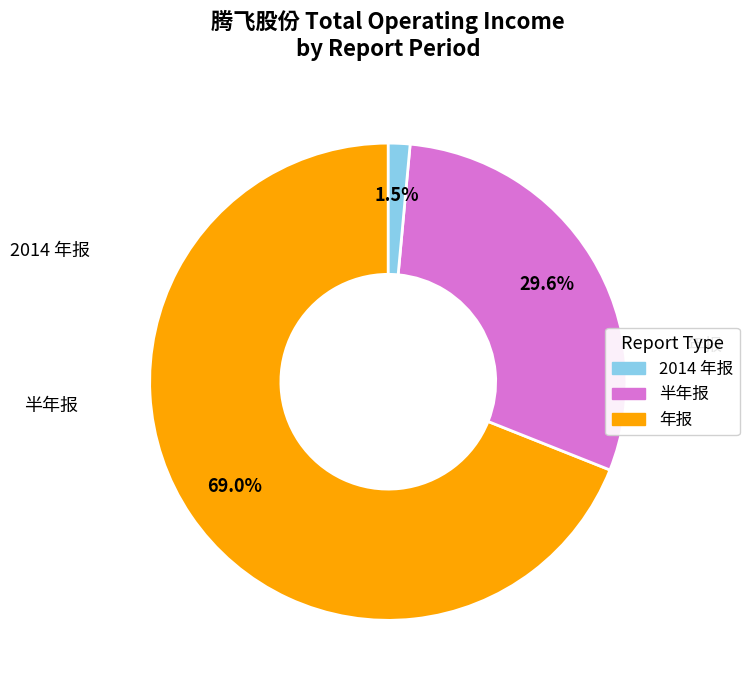

Is there a majority slice in this chart?

Yes